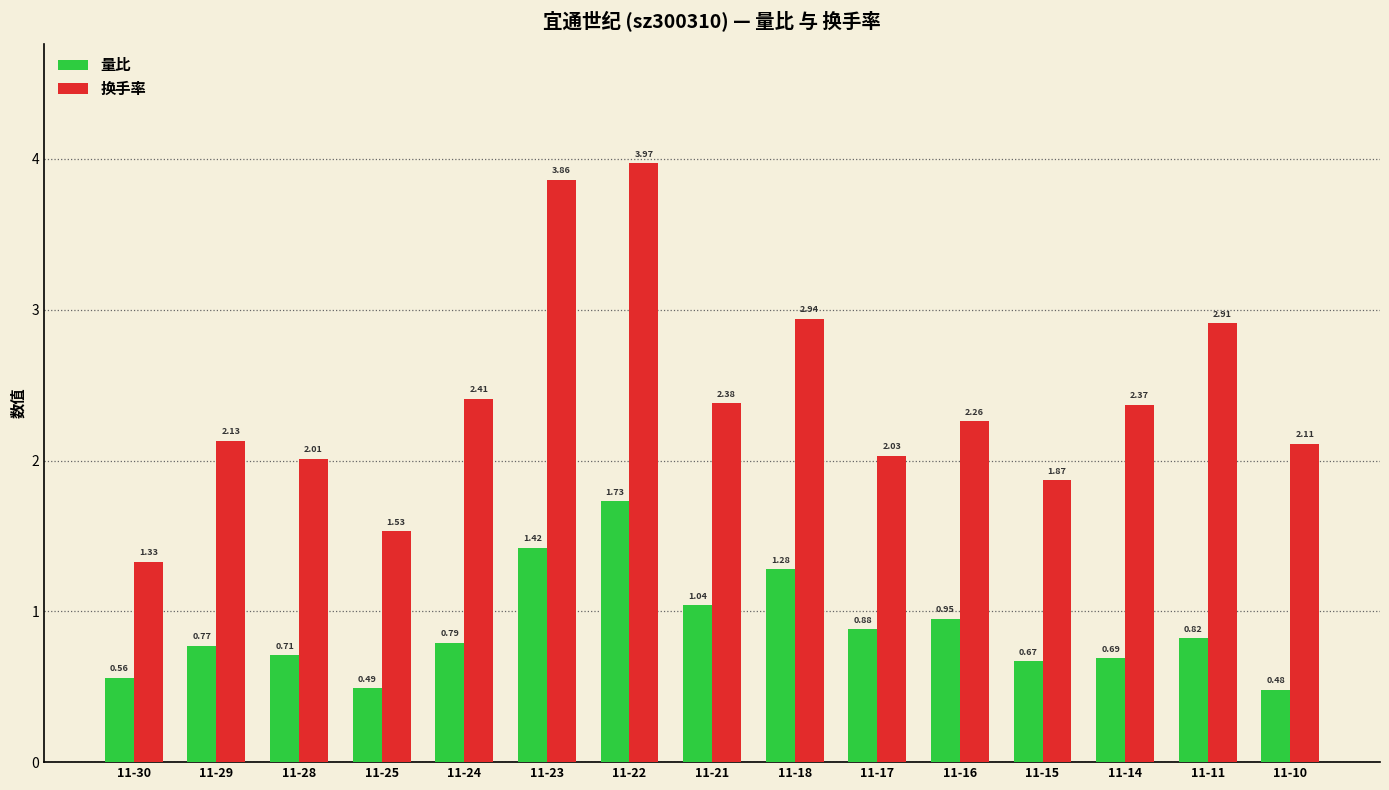

Rank the series by their average value, from highest to lowest.

换手率, 量比